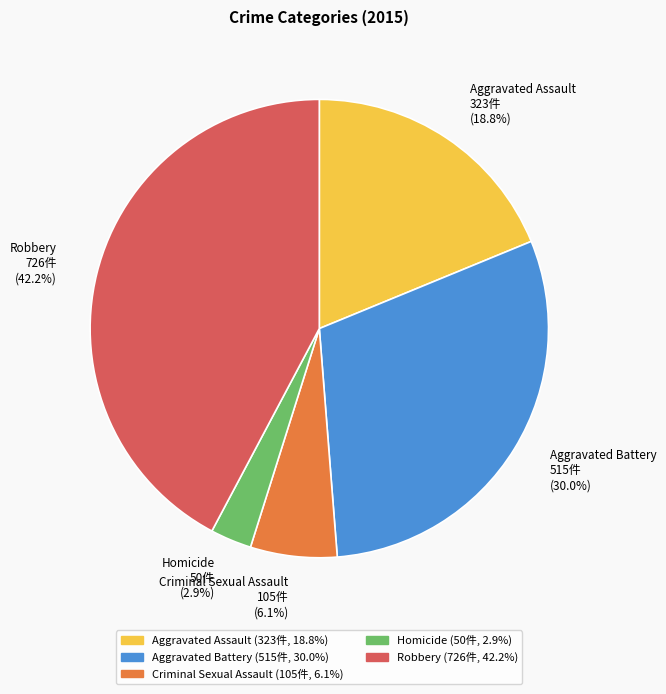

To the nearest percent, what percentage of the pie is Criminal Sexual Assault?

6%